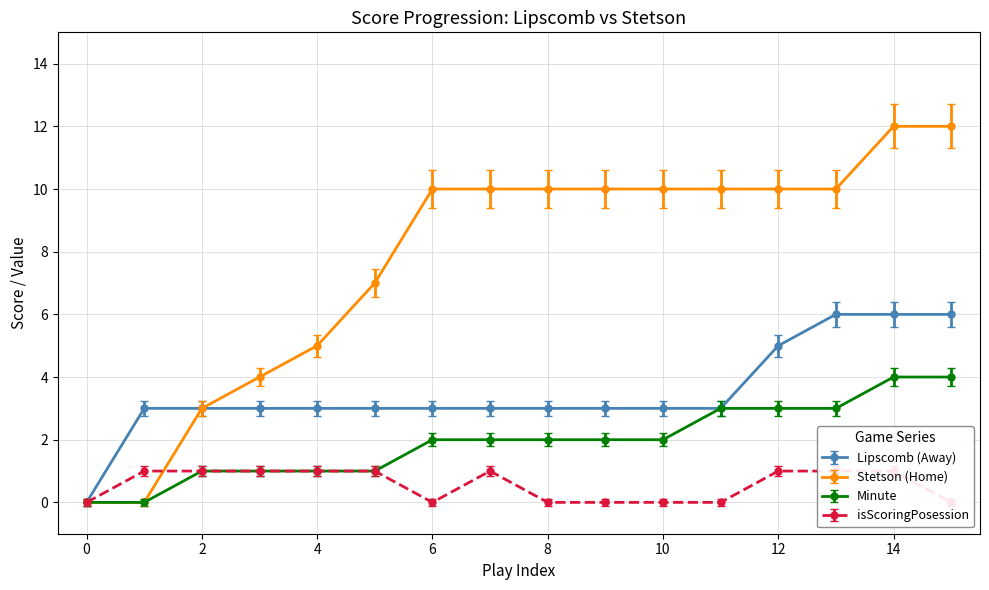

How many lines are shown in the chart?

4